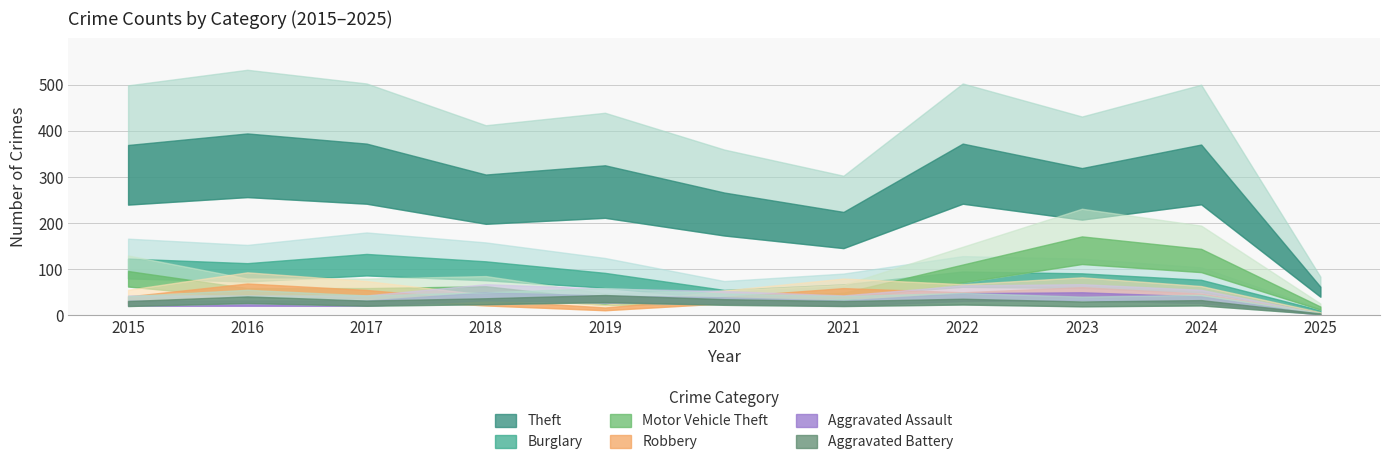

What is the total value across all series at 2016?

708